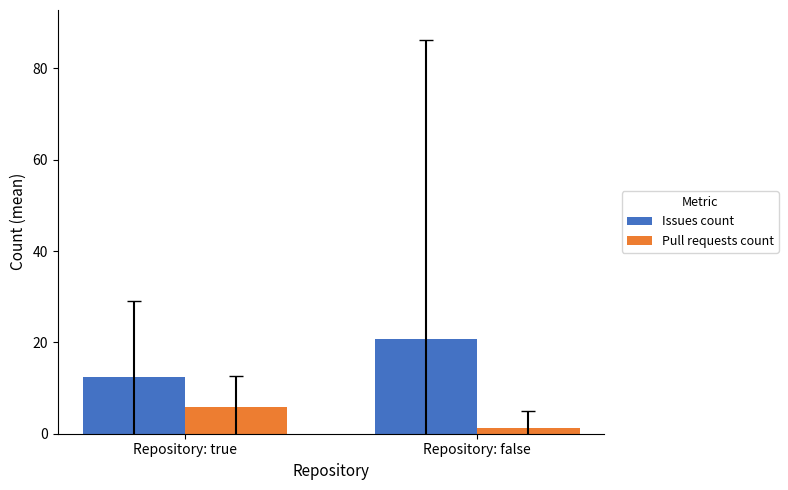

What is the value of the Pull requests count bar at the 1st from the left?

5.8